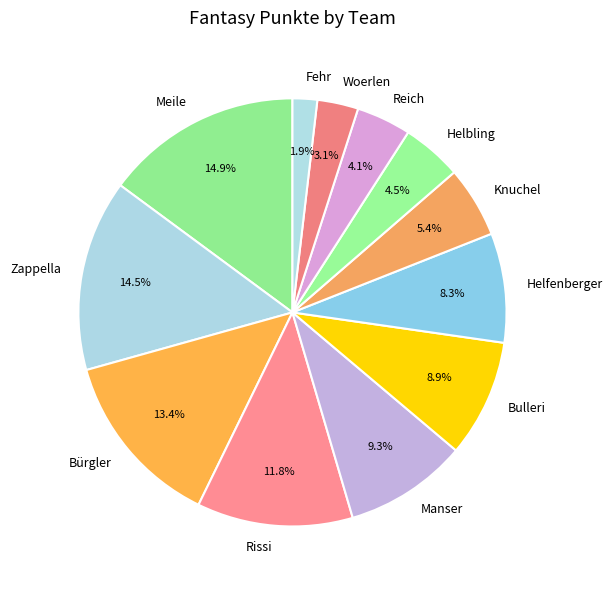

Count the number of slices in the pie.

12